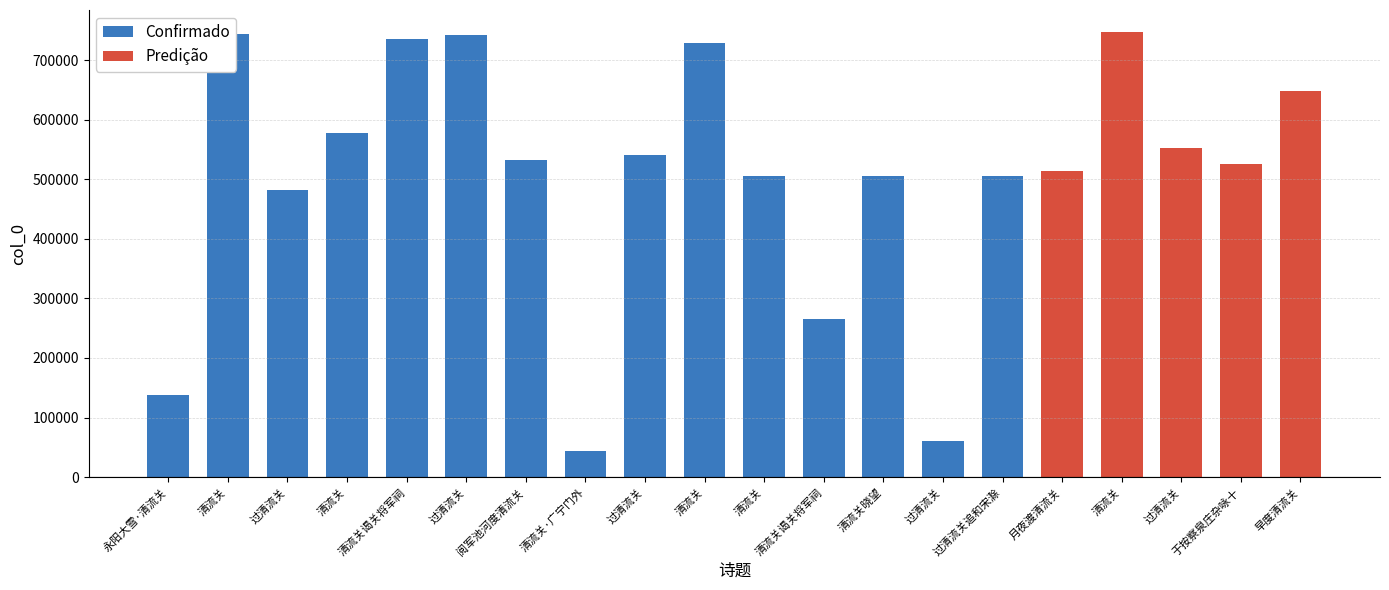

How many bars are there in total?

20